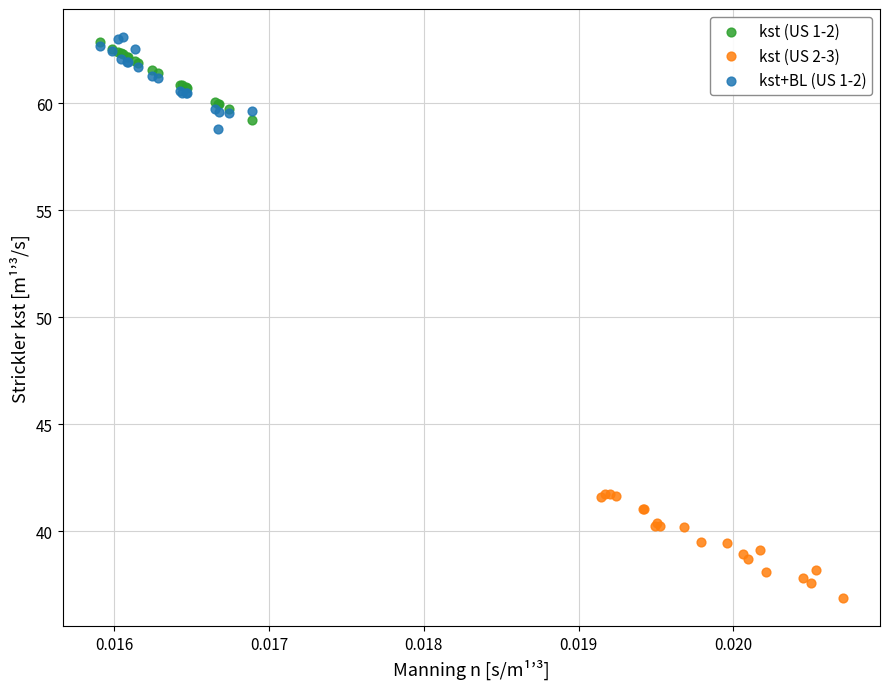

What are all the series names shown in the legend?

kst (US 1-2), kst (US 2-3), kst+BL (US 1-2)